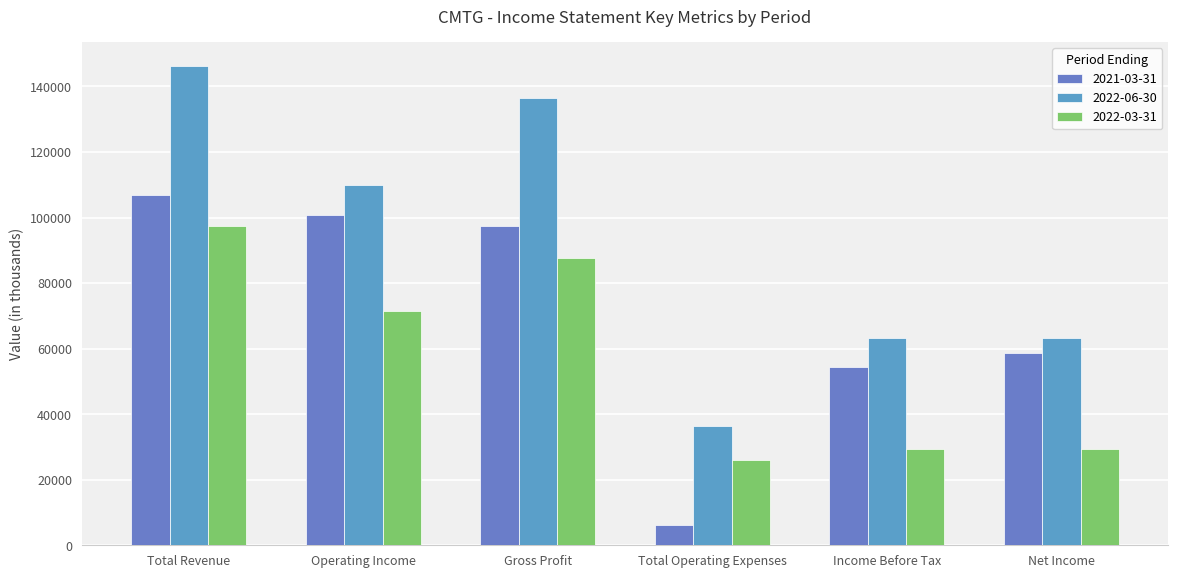

How many groups of bars are there?

6